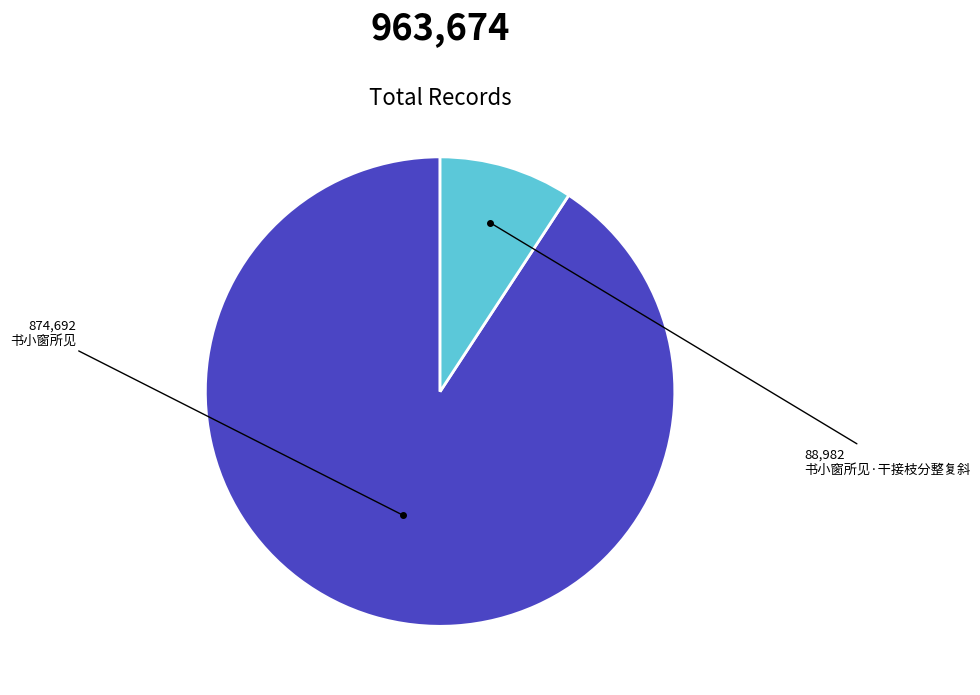

How many slices are in this pie chart?

2